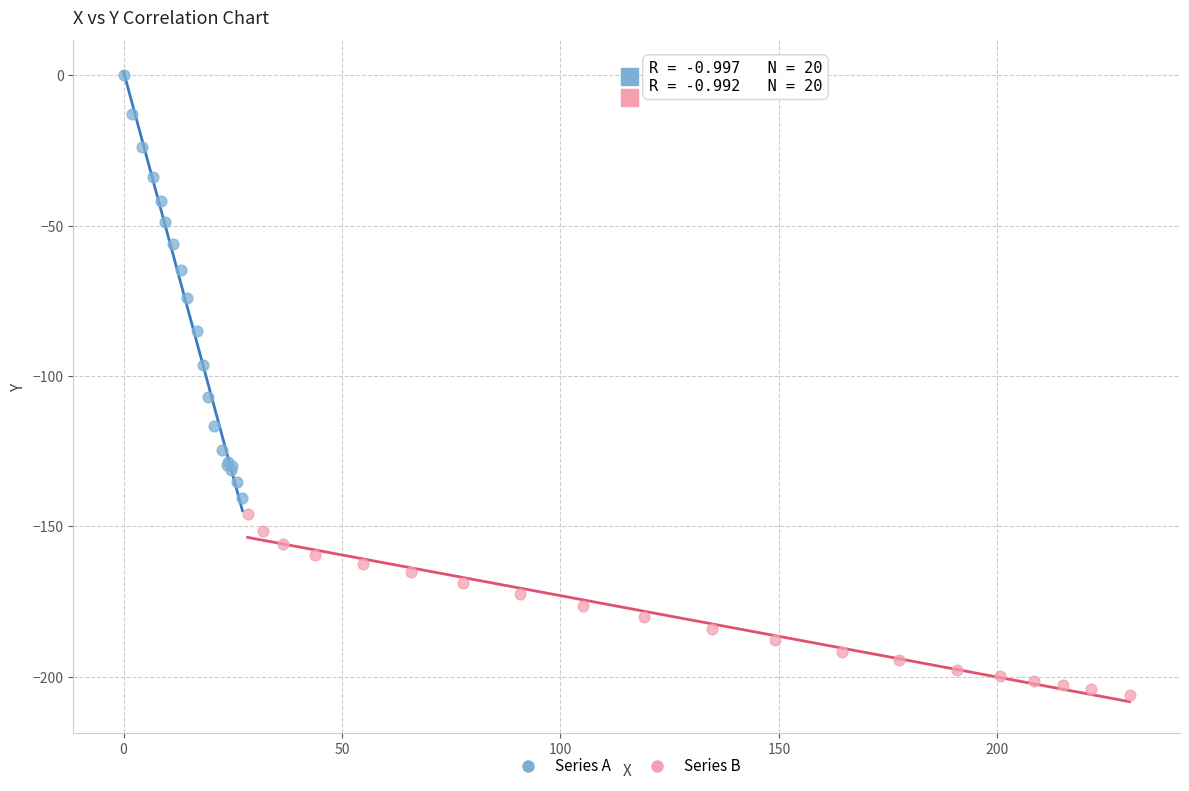

Which series contains the highest Y value?

Series A